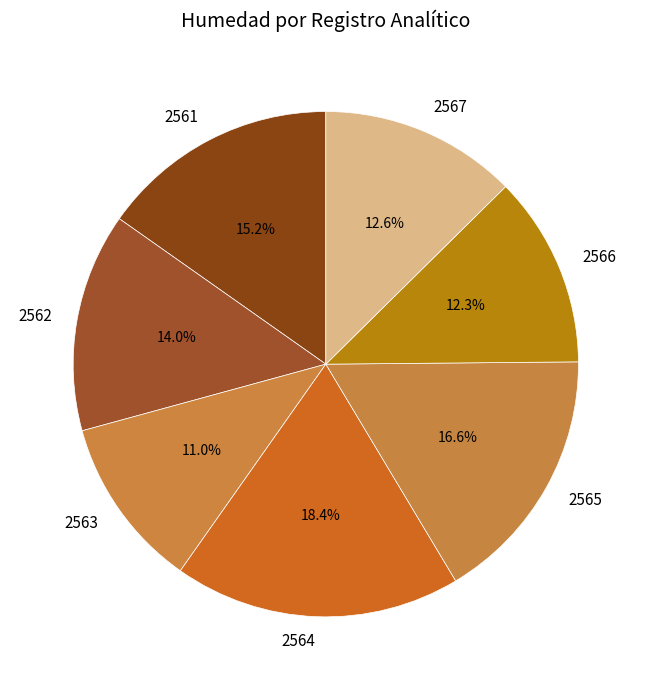

Does any single category account for the majority?

No